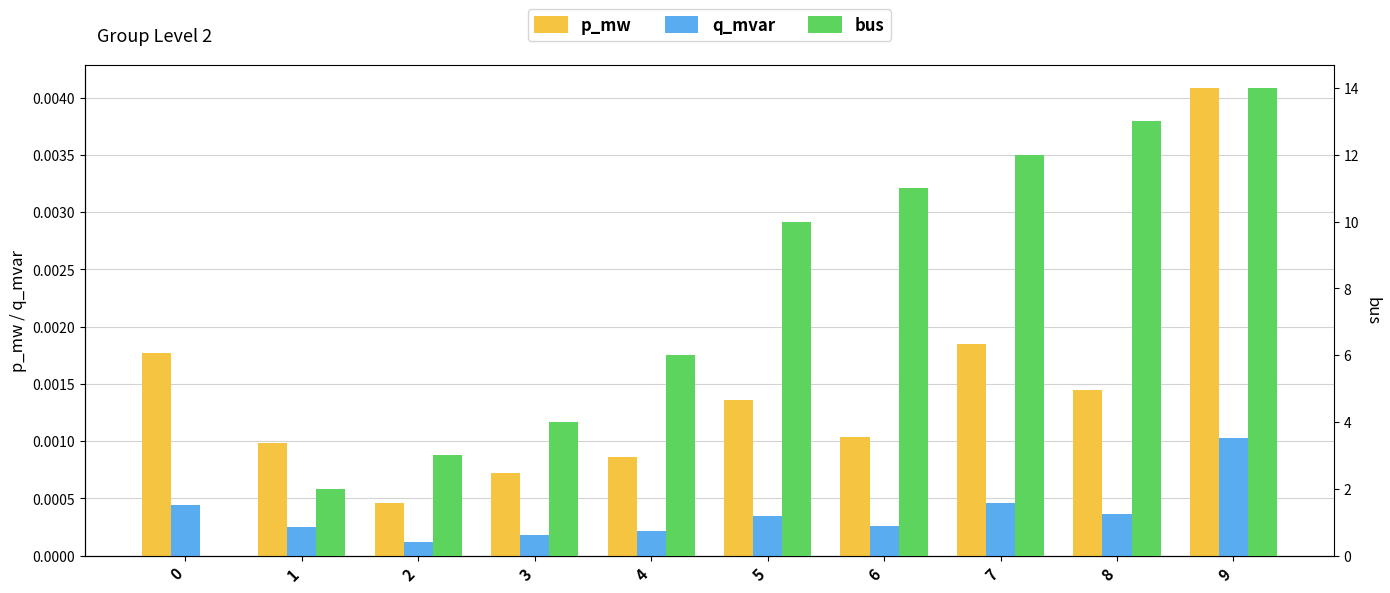

What are all the series names shown in the legend?

p_mw, q_mvar, bus